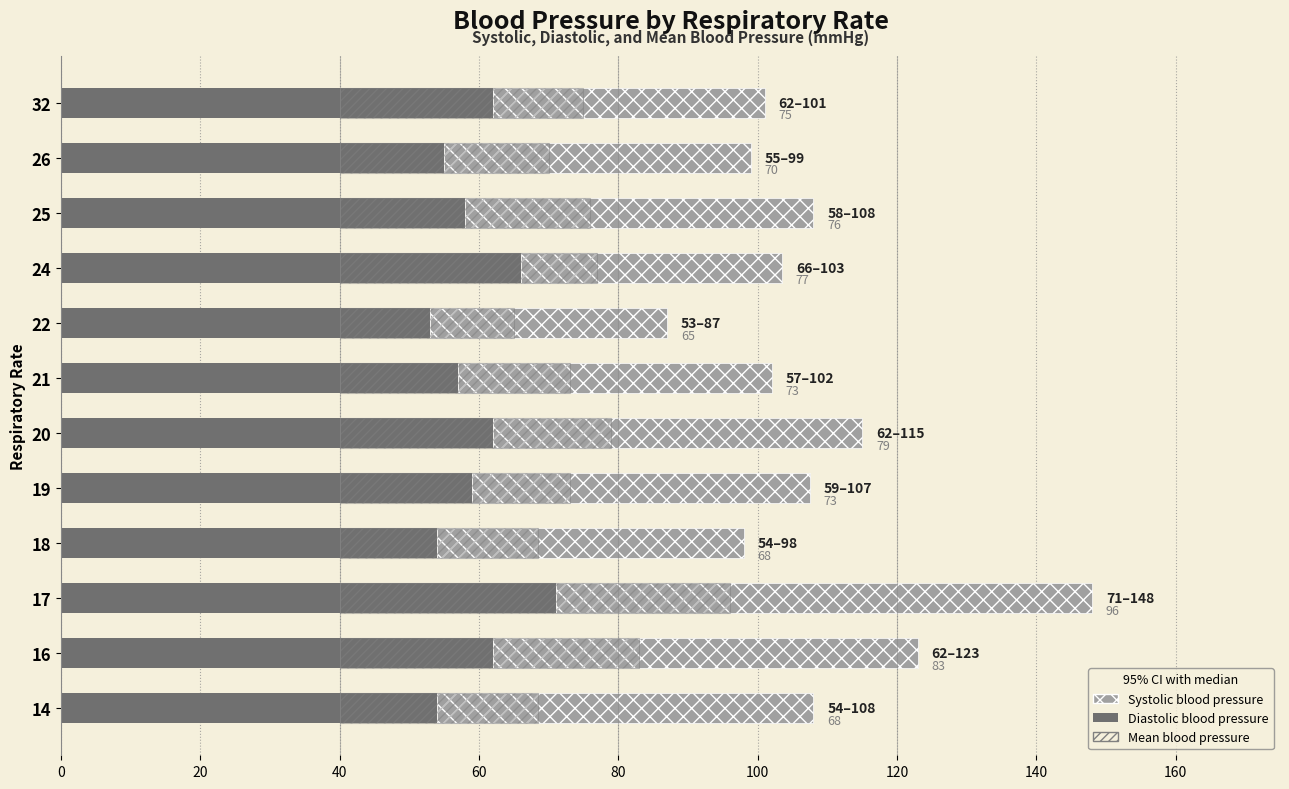

Which series has the widest spread of values?

Systolic blood pressure